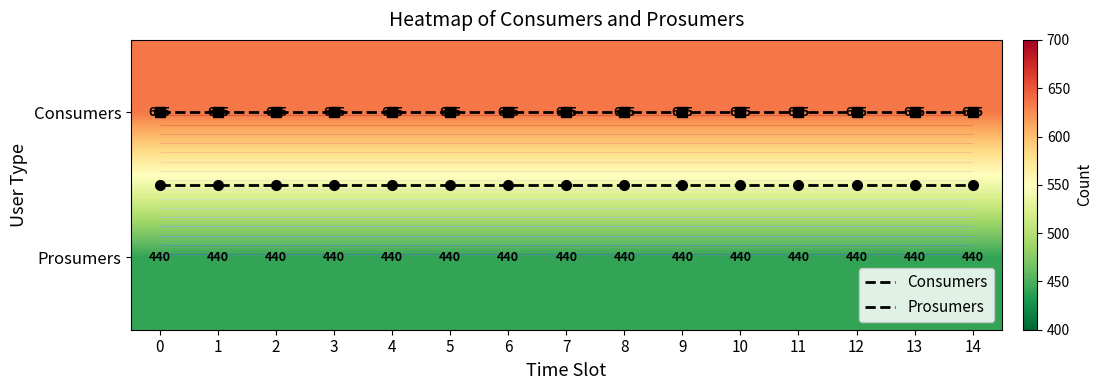

What is the total value across all series at 14?

1075.5